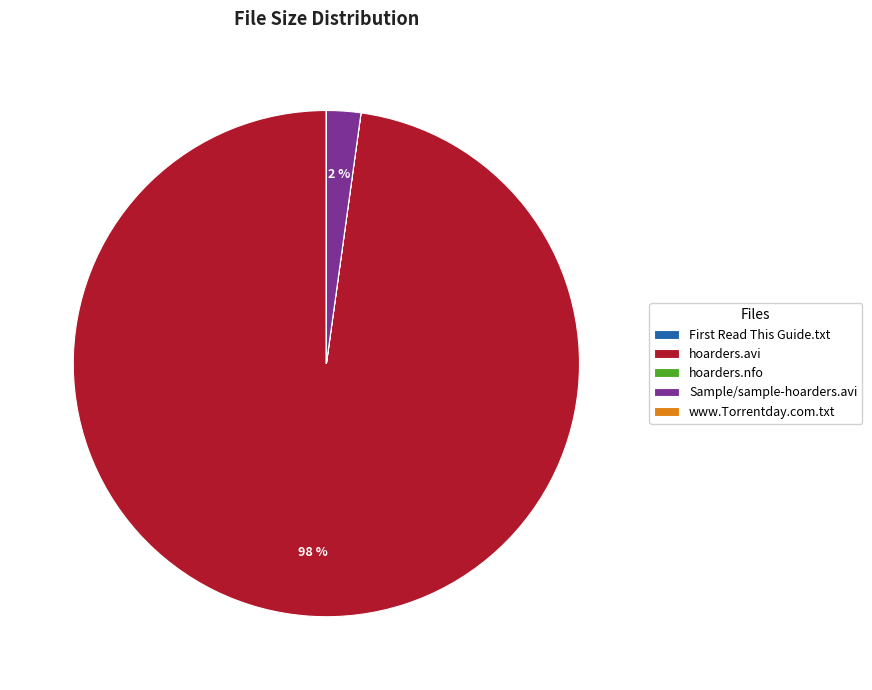

To the nearest percent, what is the average slice percentage?

20%